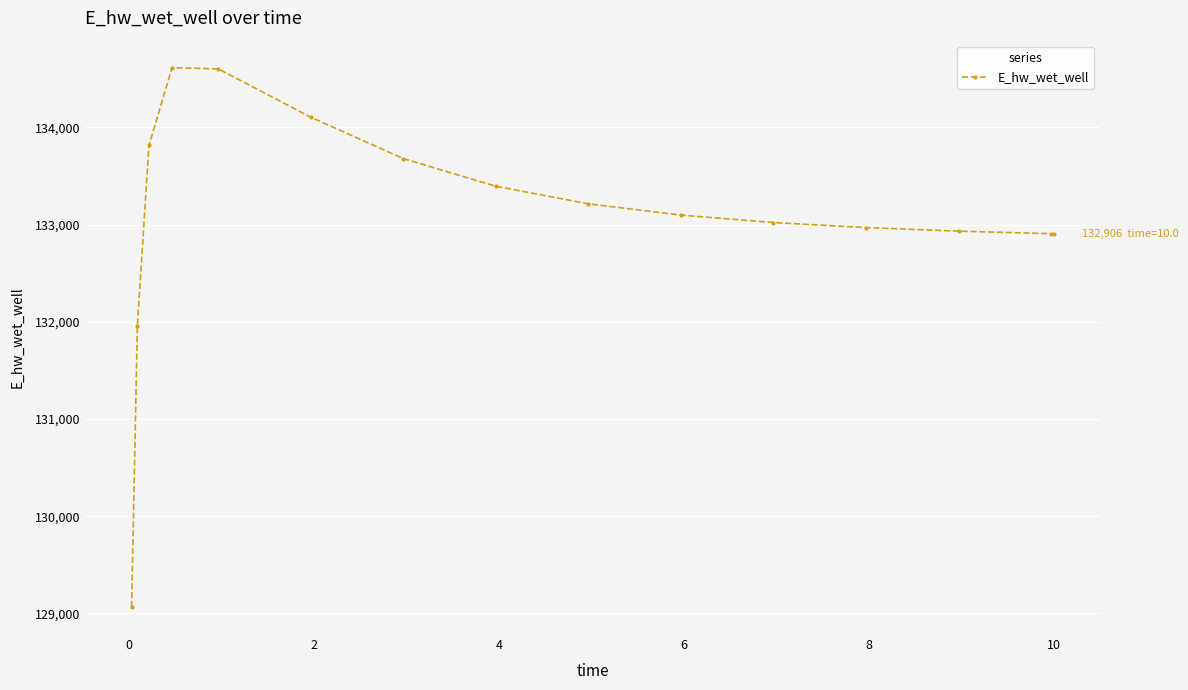

What is the greatest value displayed?

134615.0